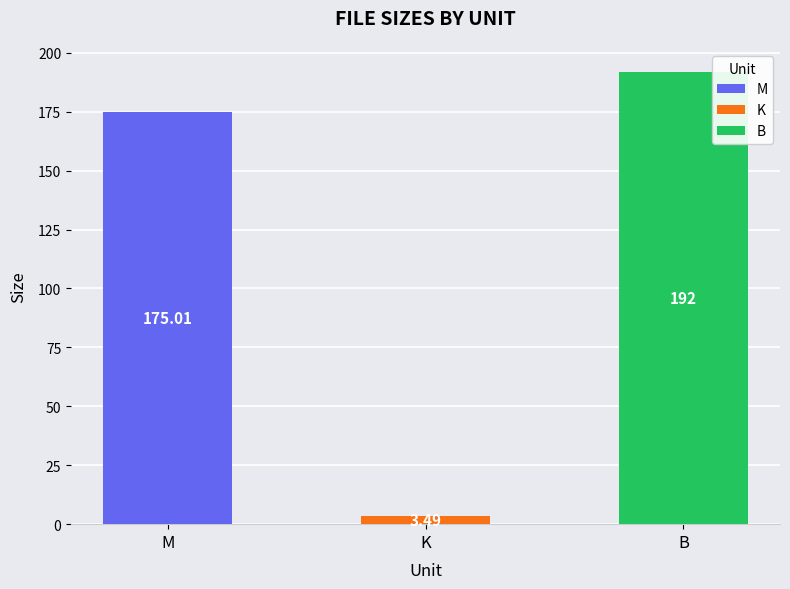

Rank the categories by value from highest to lowest.

B, M, K